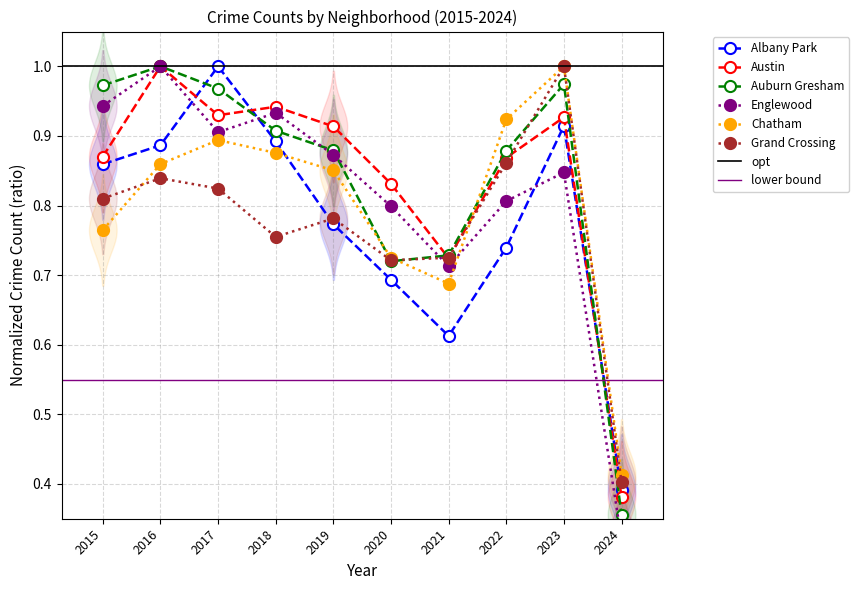

At which category is the sum across all series the highest?

2023